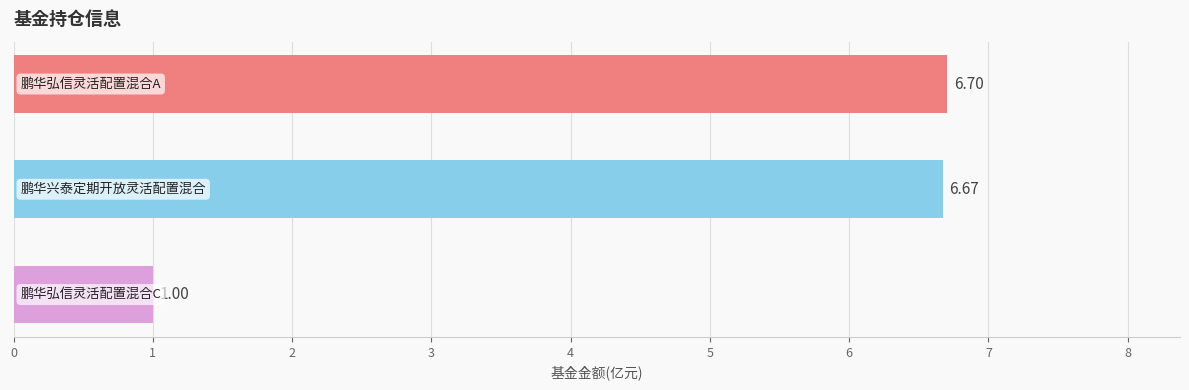

What is the difference between the second highest and minimum values?

5.7